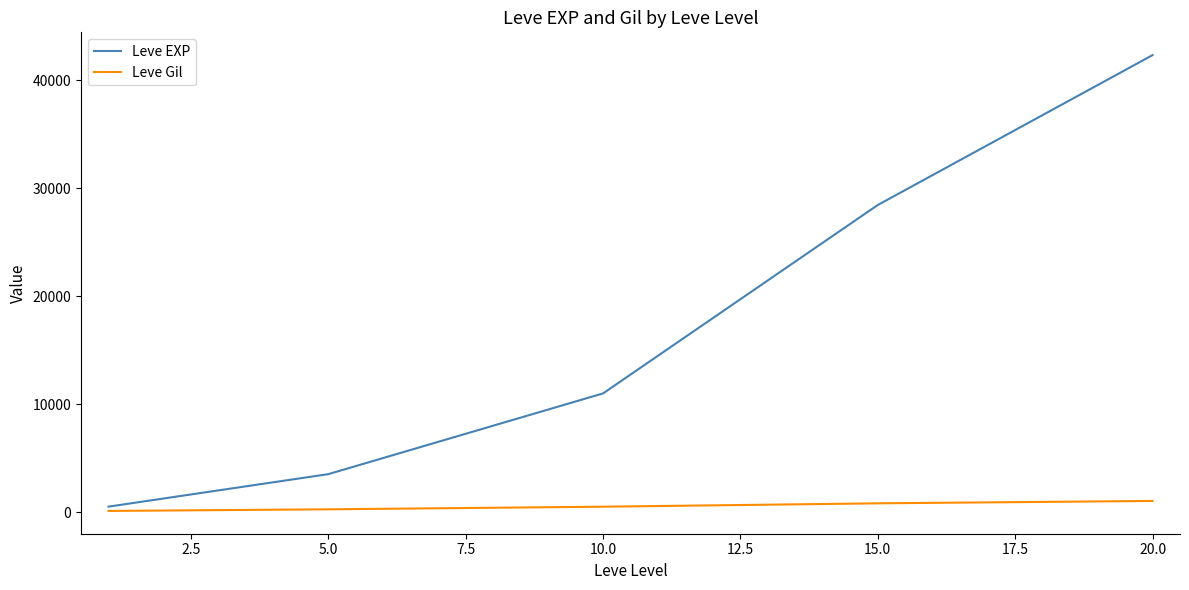

Rank the series by their maximum value, from lowest to highest.

Leve Gil, Leve EXP